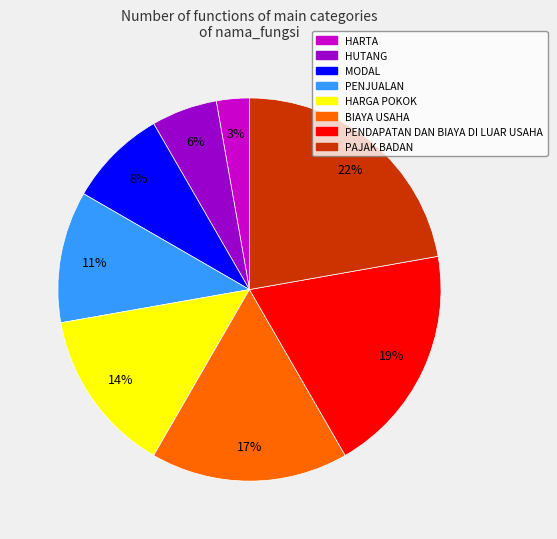

Approximately how many times larger is the value at BIAYA USAHA compared to PENDAPATAN DAN BIAYA DI LUAR USAHA?

0.9